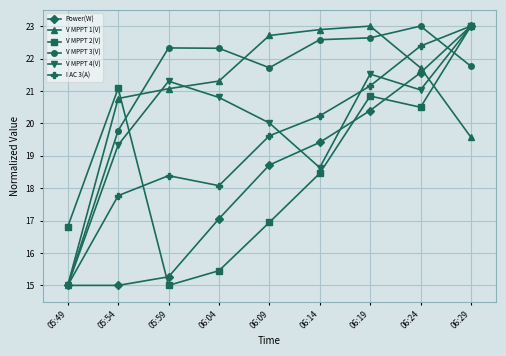

What is the difference between the I AC 3(A) values at 05:59 and 06:04?

0.3